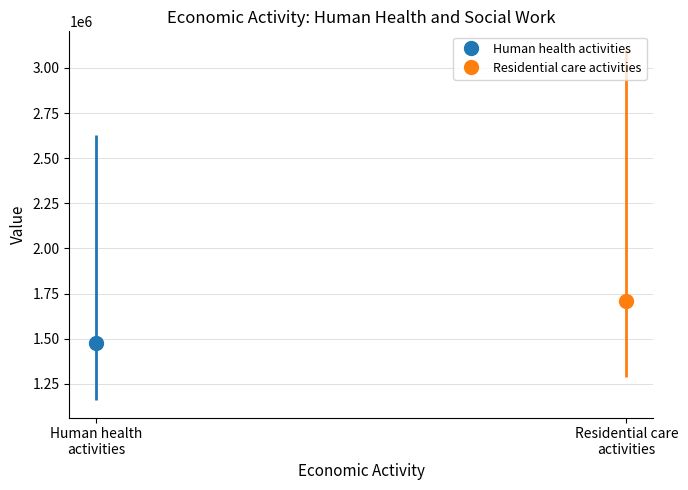

List the series in order of their peak value, lowest first.

Human health activities, Residential care activities